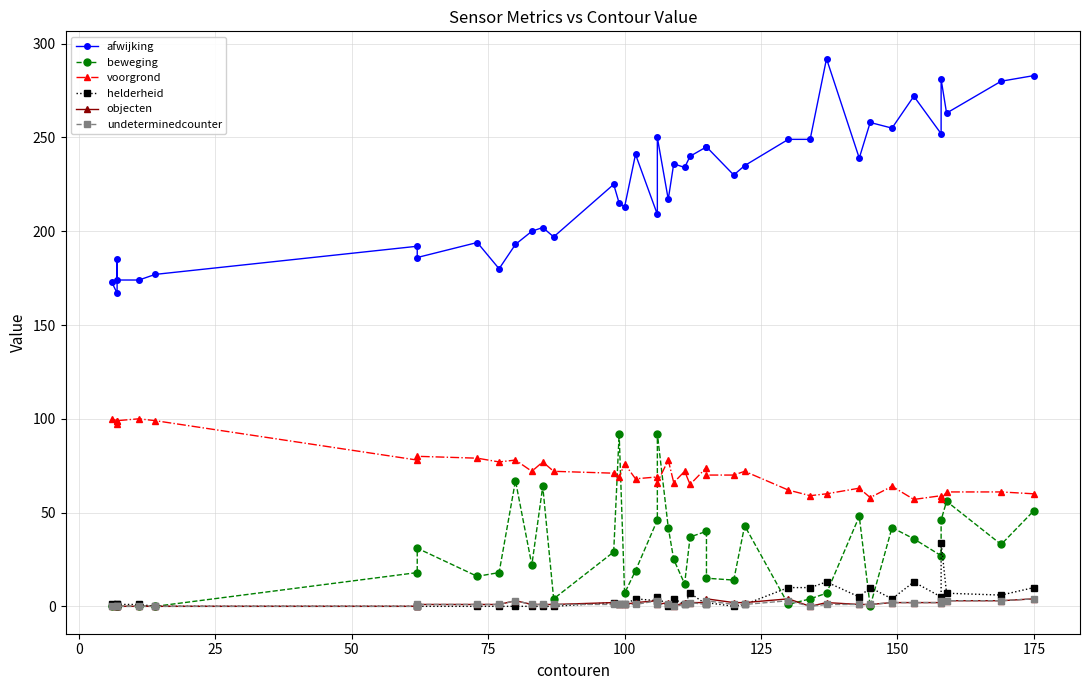

In afwijking, how many points are higher than both neighbors (excluding endpoints)?

12